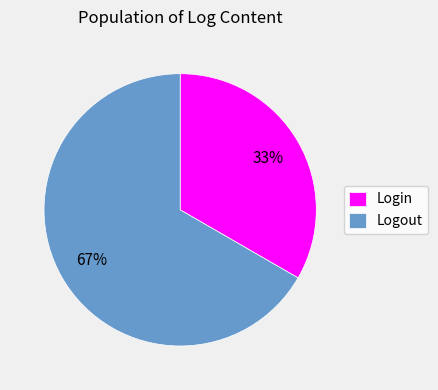

Is there a majority slice in this chart?

Yes